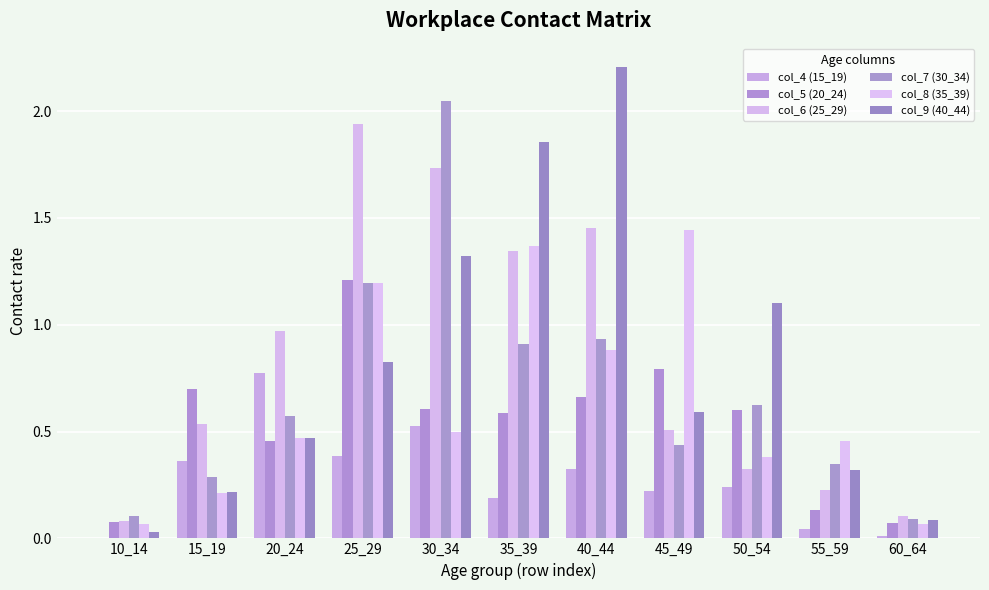

Rank the categories by col_4 (15_19) value from lowest to highest.

10_14, 60_64, 55_59, 35_39, 45_49, 50_54, 40_44, 15_19, 25_29, 30_34, 20_24